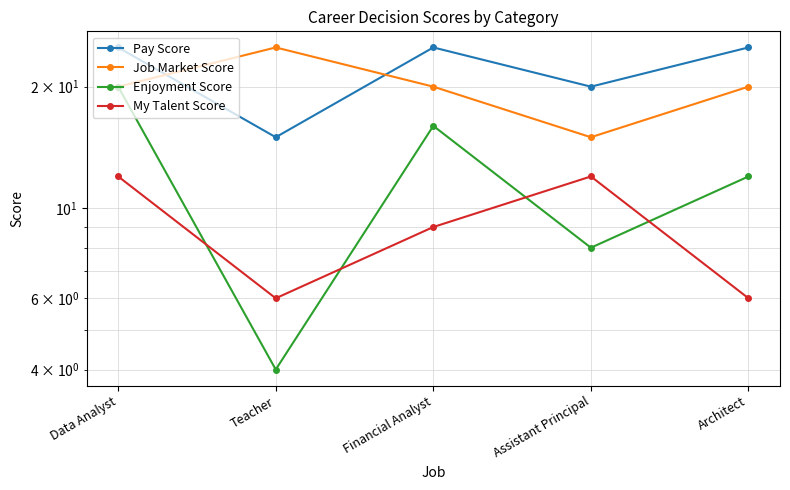

True or false: Job Market Score has a value of 8 at Architect.

False